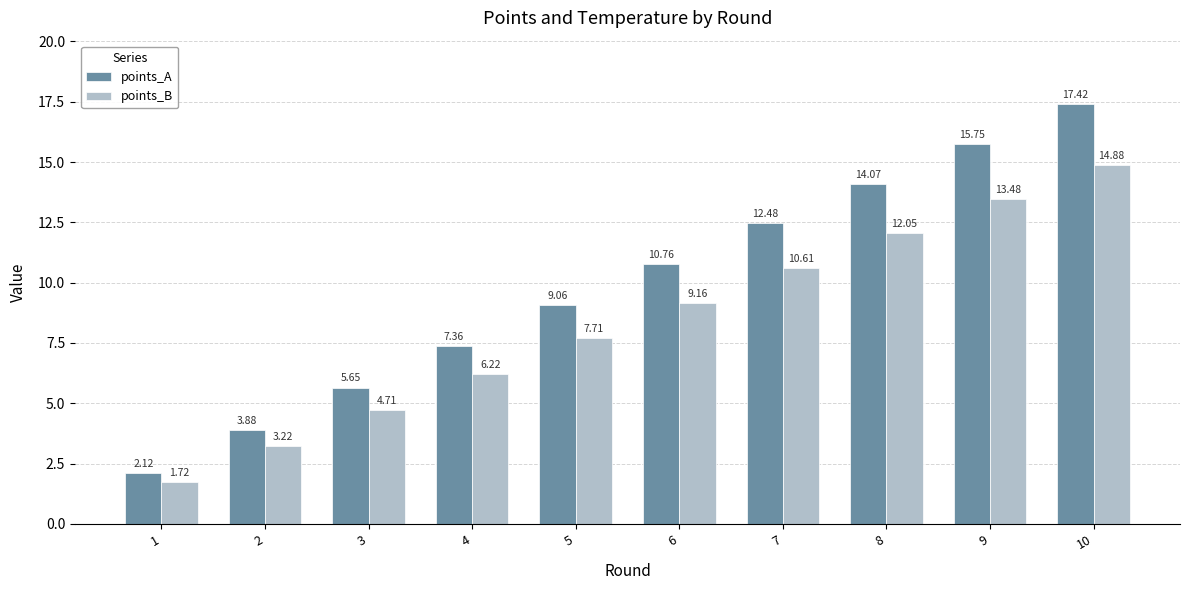

How many data points in points_B are above 9?

5